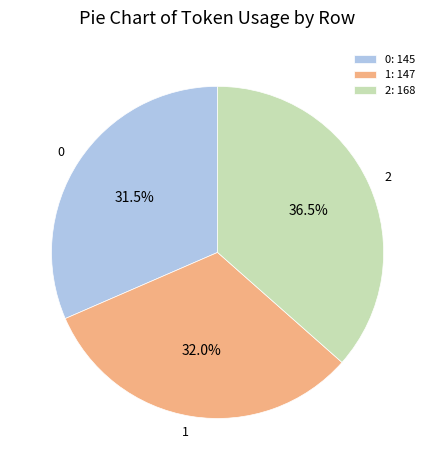

What is the ratio of the value at 2 to the value at 1?

1.1